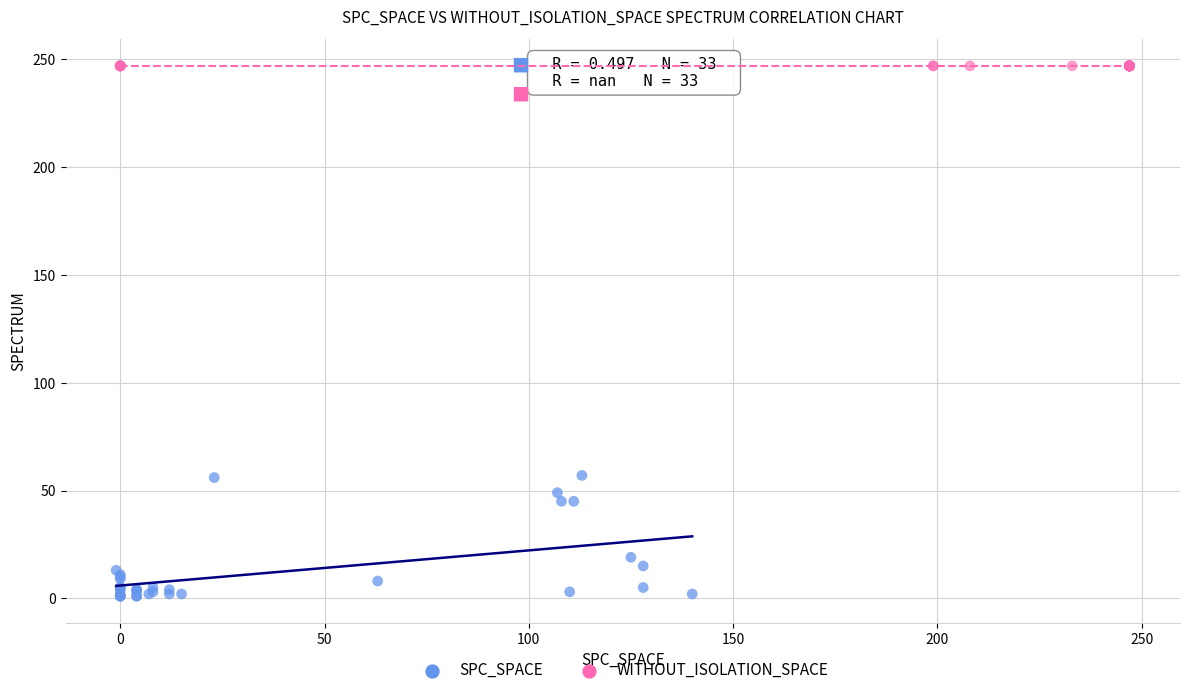

Which series contains the highest Y value?

WITHOUT_ISOLATION_SPACE